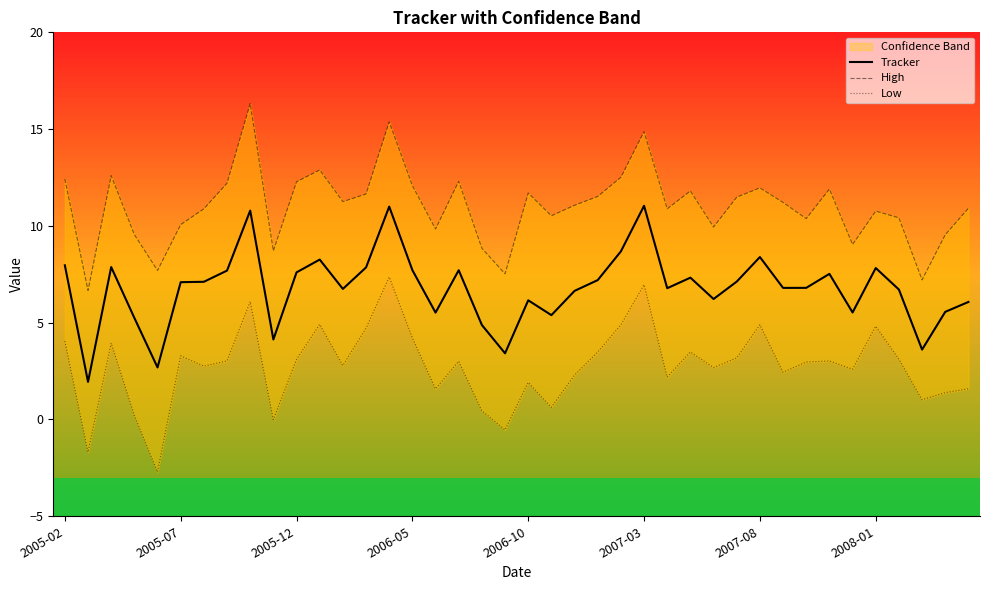

True or false: Tracker and High intersect in this chart.

False